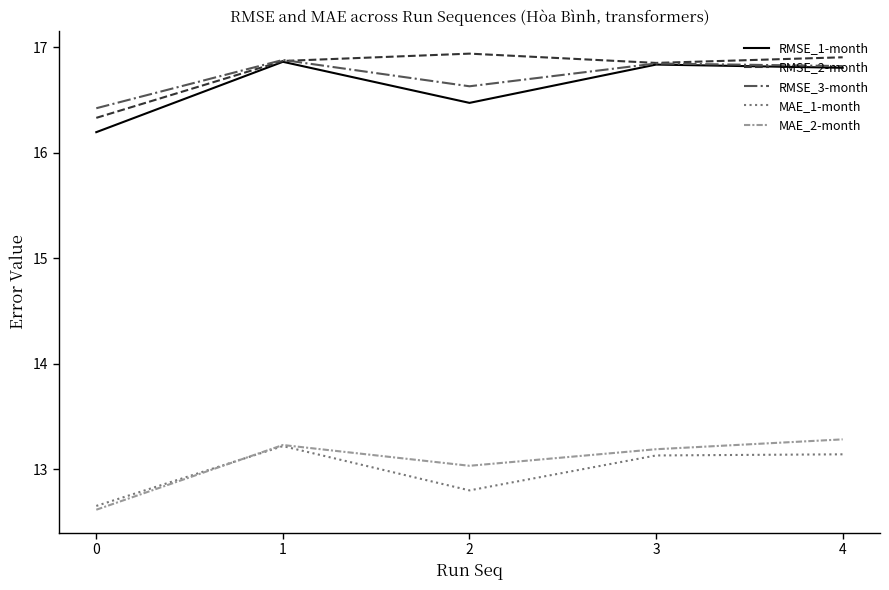

What are all the series names shown in the legend?

RMSE_1-month, RMSE_2-month, RMSE_3-month, MAE_1-month, MAE_2-month